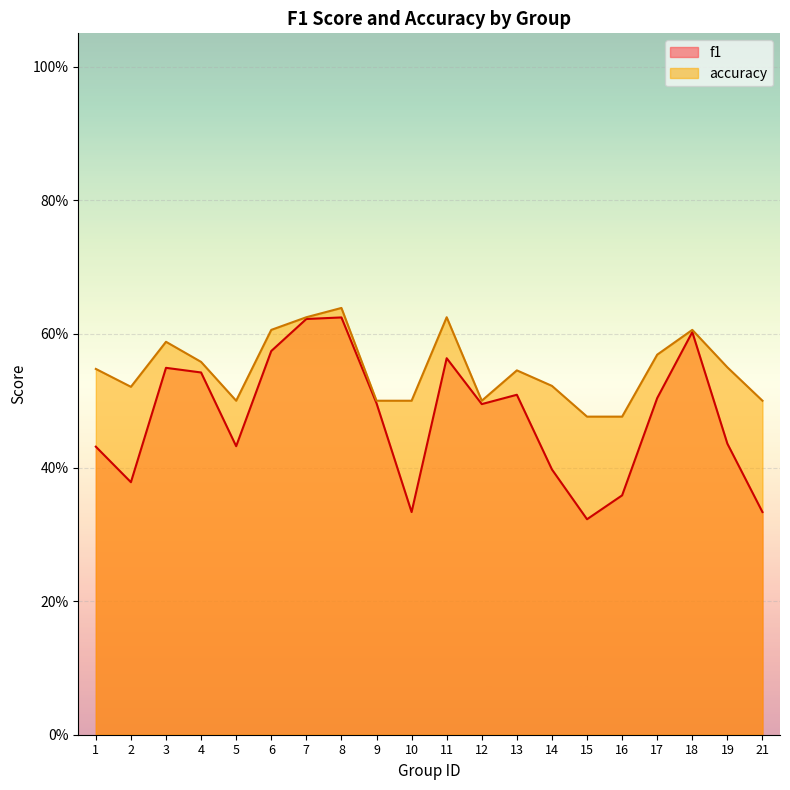

At how many categories does at least one series exceed 0?

20